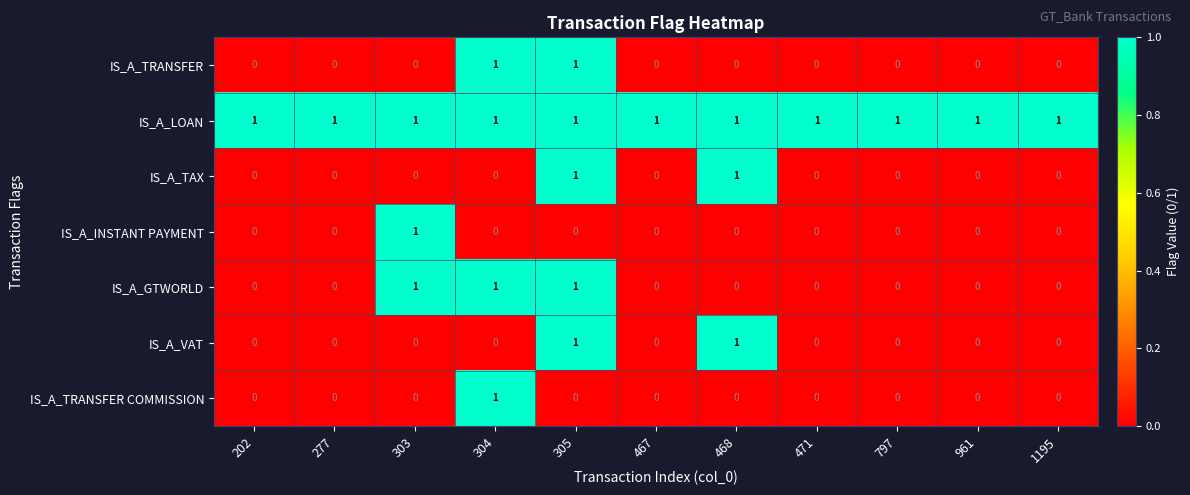

The value of IS_A_TRANSFER COMMISSION at 471 is 0. True or false?

True